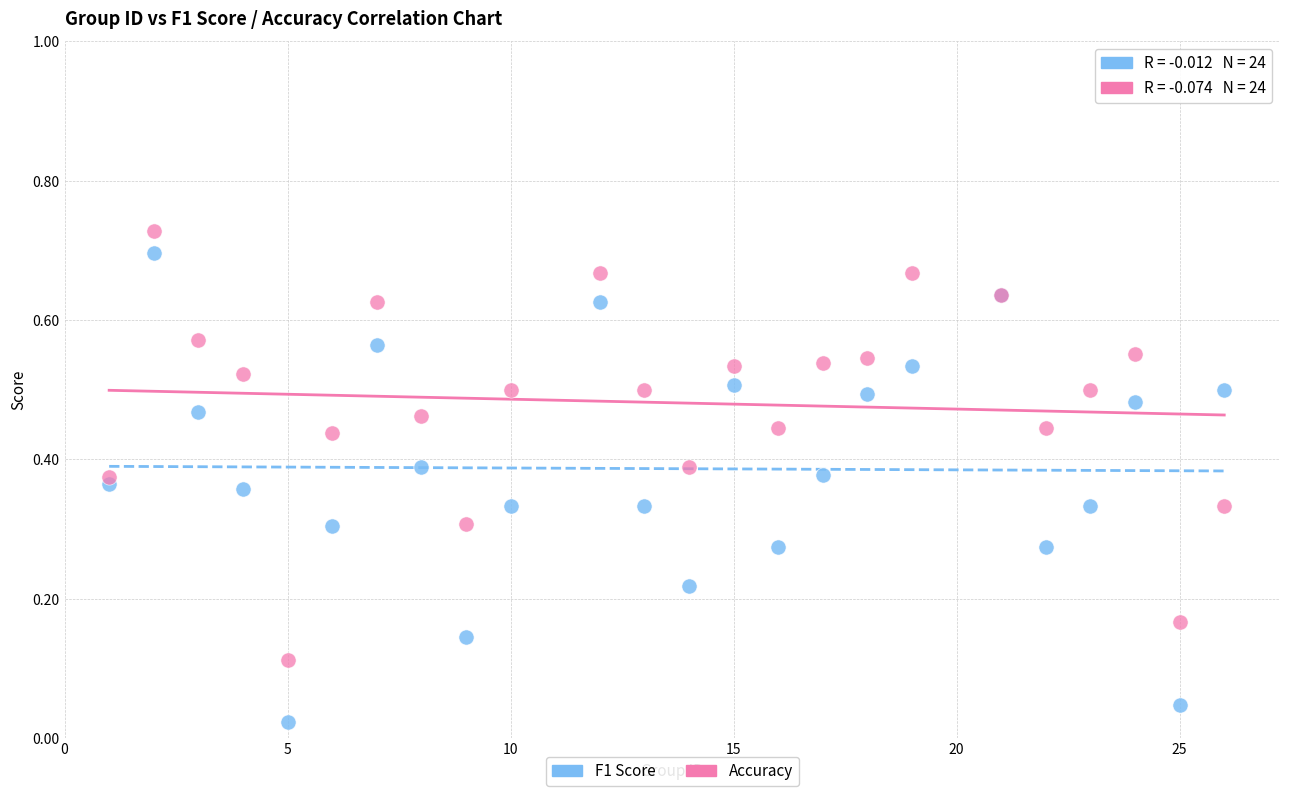

What are all the series names shown in the legend?

F1 Score, Accuracy